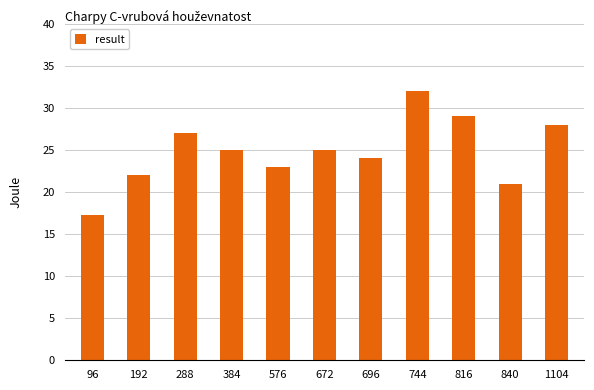

What is the value of the 4th bar from the left?

25.0